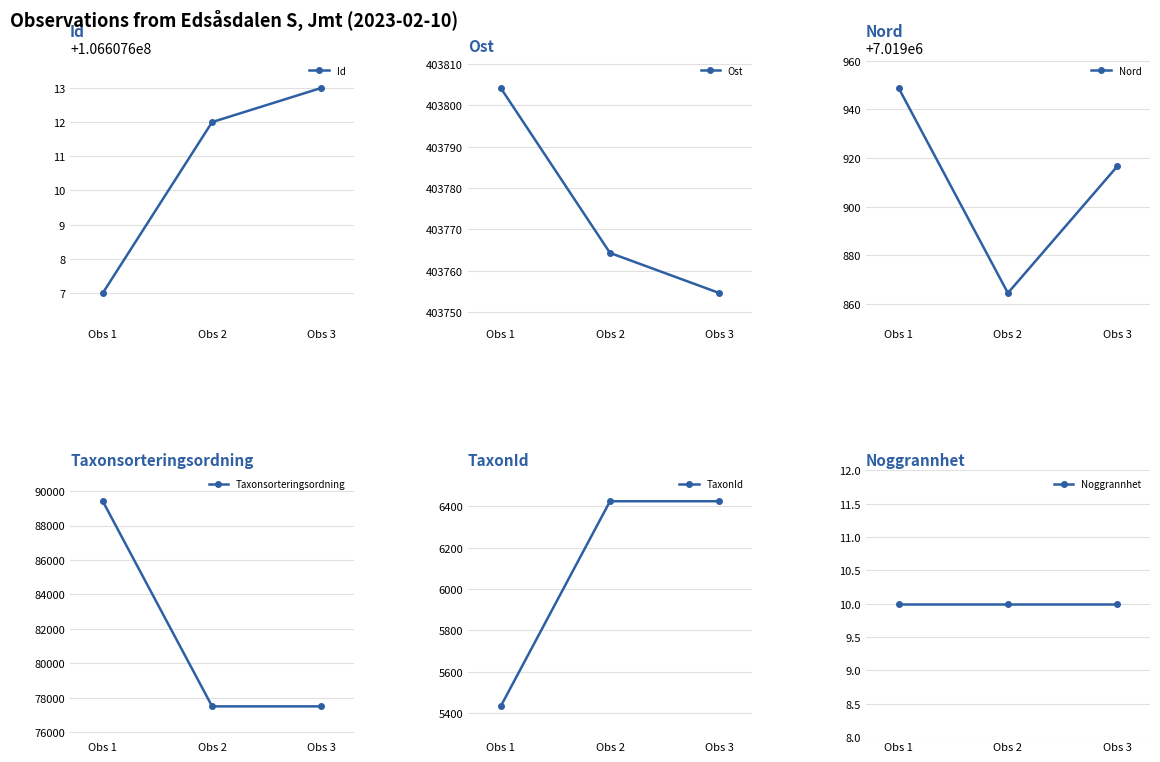

What is the difference between the Id values at Obs 1 and Obs 2?

5.0